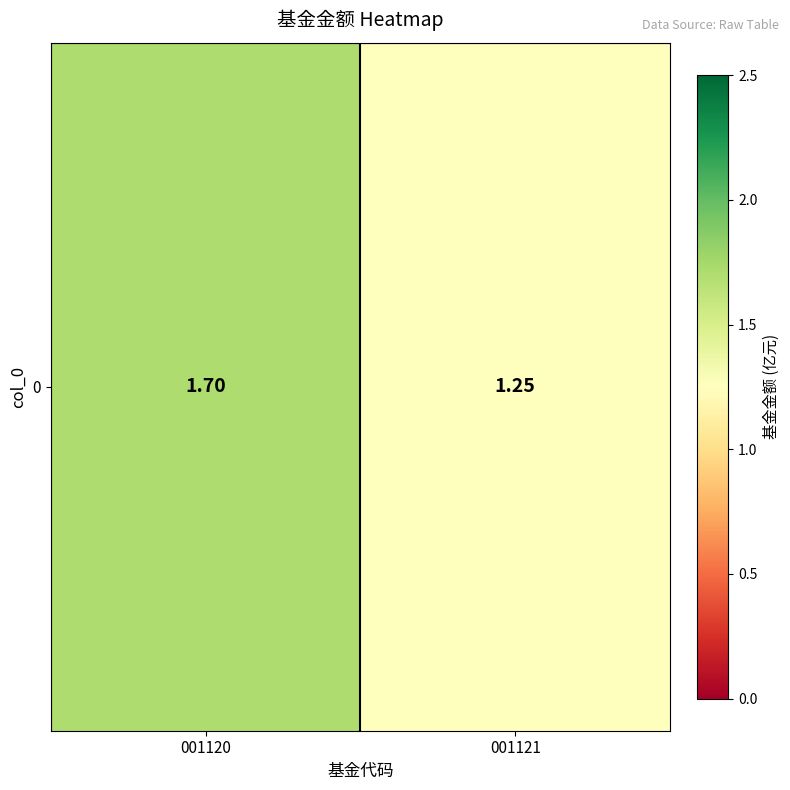

Which has a higher value, 001121 or 001120?

001120